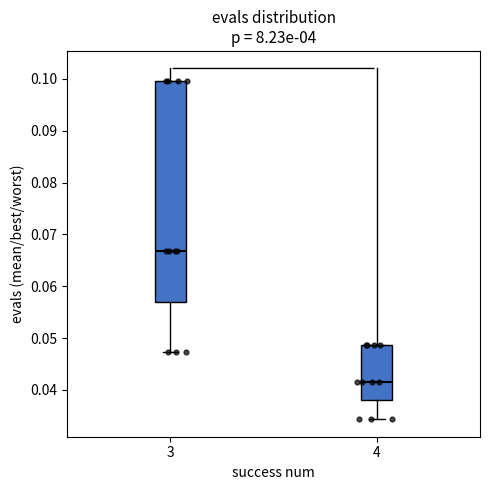

Where is the lower edge of the box at x = 3 on the y-axis? The values are not printed on the chart, so give them approximately, as read against the axis.

0.057